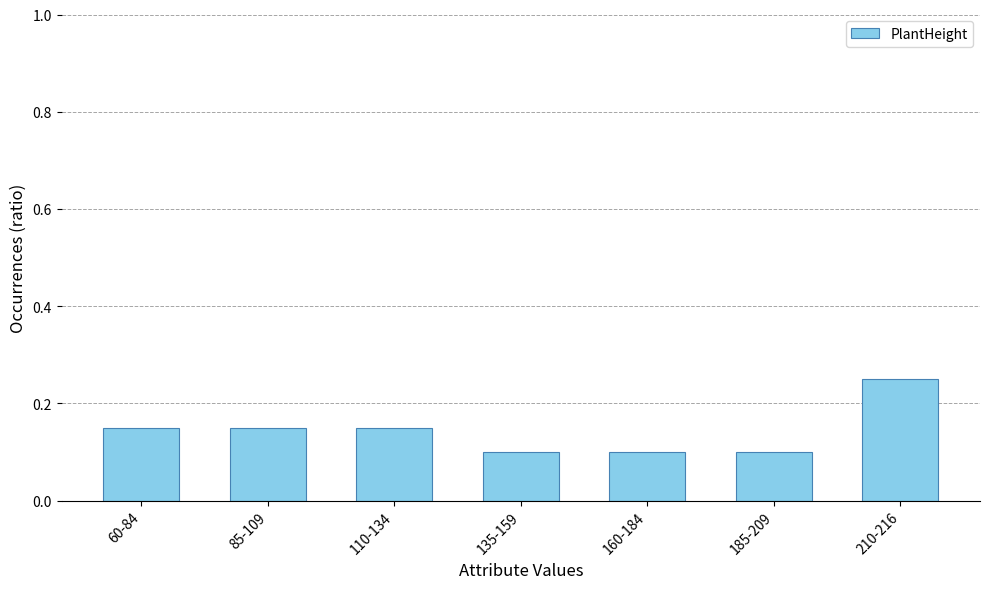

What is the sum of the values at 85-109 and 210-216?

0.4